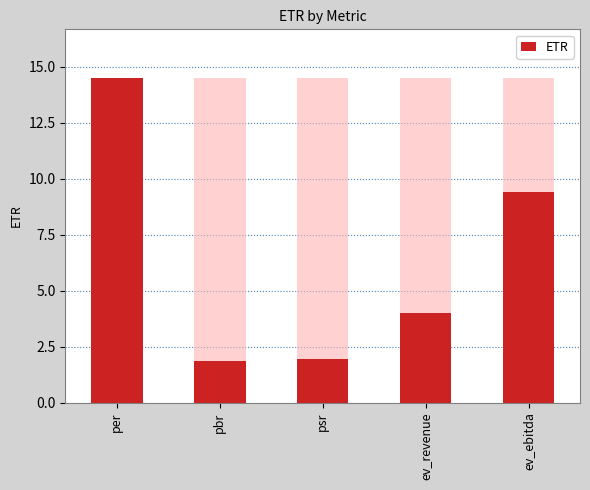

Which has a higher value, ev_ebitda or per?

per